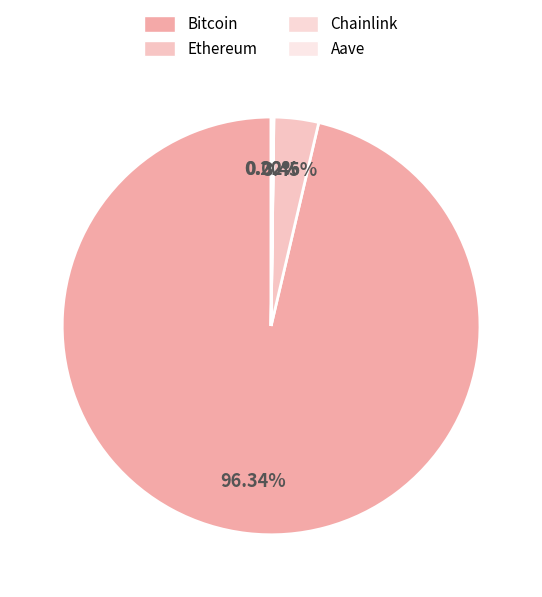

Is Chainlink the majority of the pie?

No